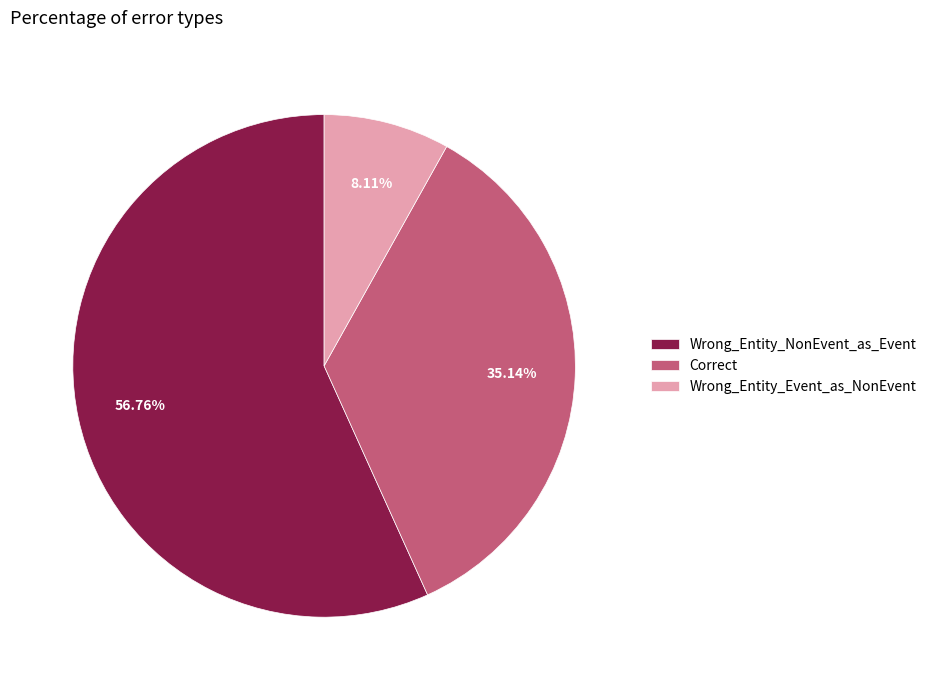

Is the sum of Wrong_Entity_NonEvent_as_Event and Wrong_Entity_Event_as_NonEvent greater than half?

Yes